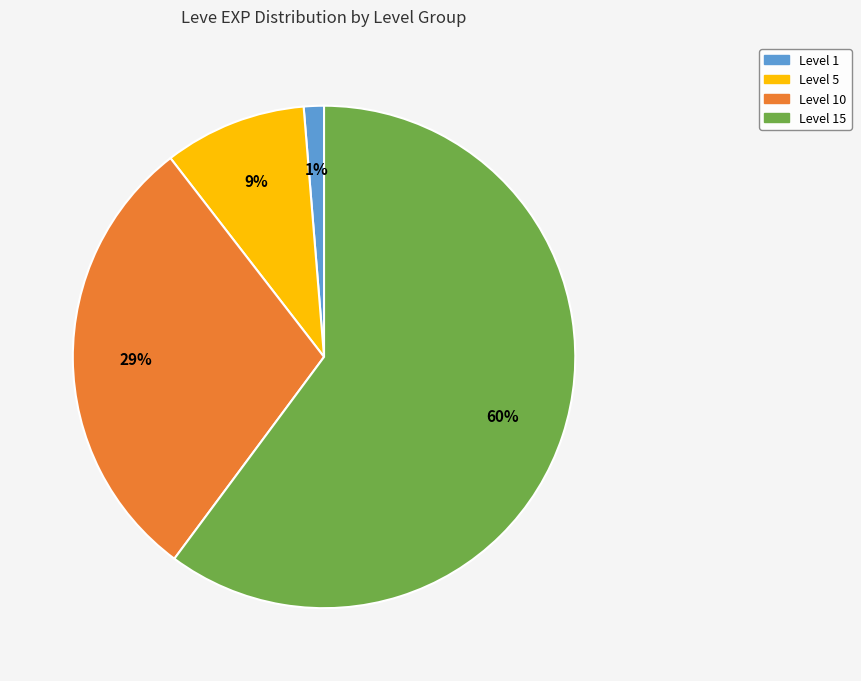

To the nearest percent, what is the average slice percentage?

25%